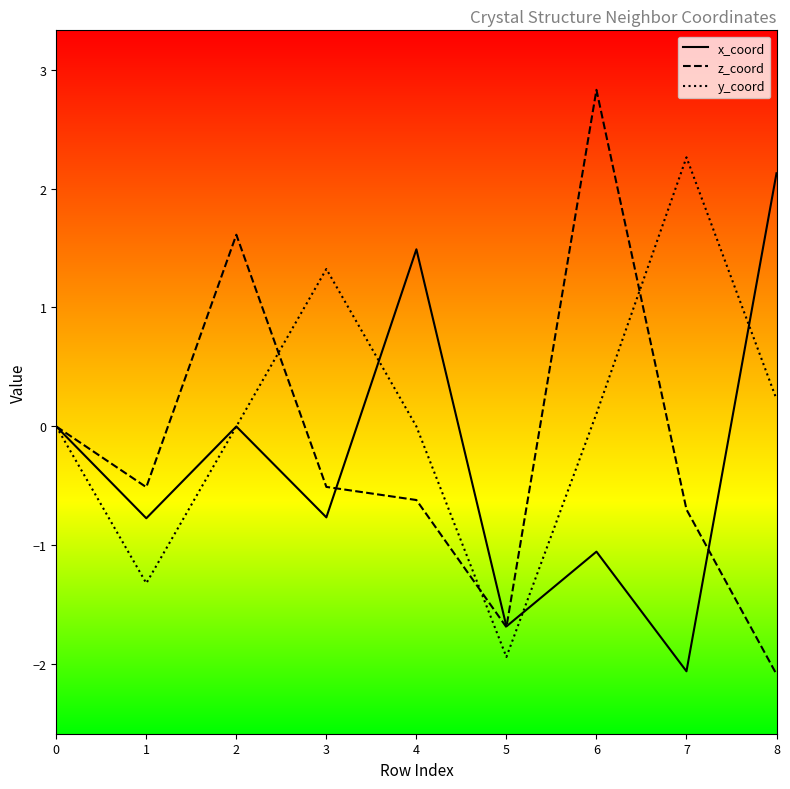

Is the value of x_coord at 0 greater than the value of y_coord at 3?

No